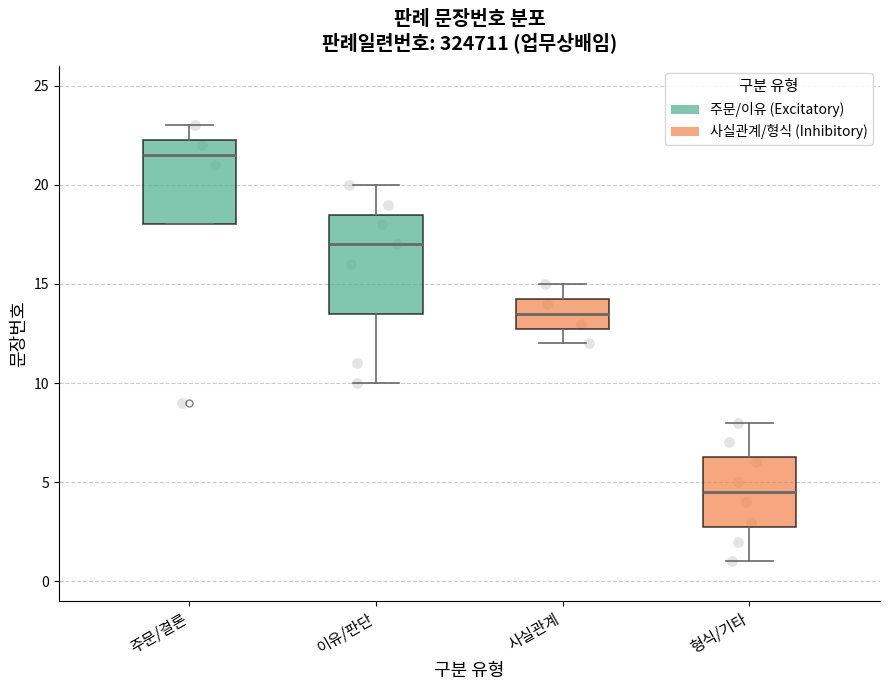

Which box has the lowest median line?

형식/기타